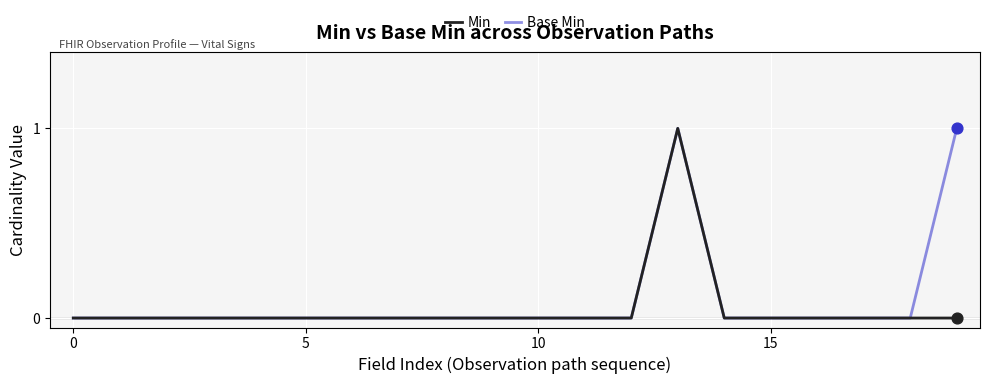

What are all the series names shown in the legend?

Min, Base Min